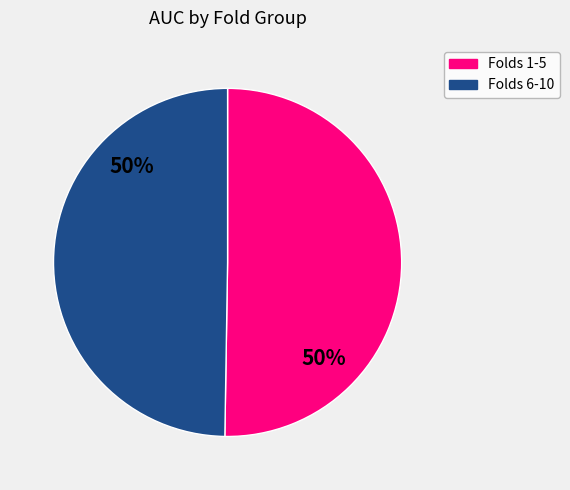

To the nearest percent, what is the average slice percentage?

50%